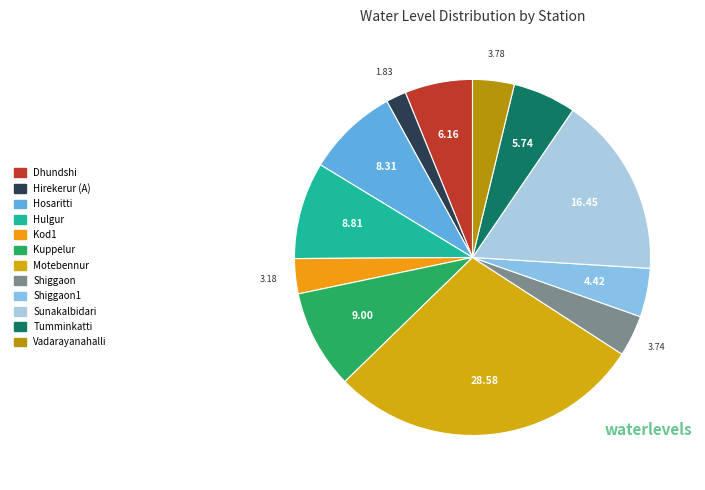

True or false: Motebennur accounts for 40% of the total.

False